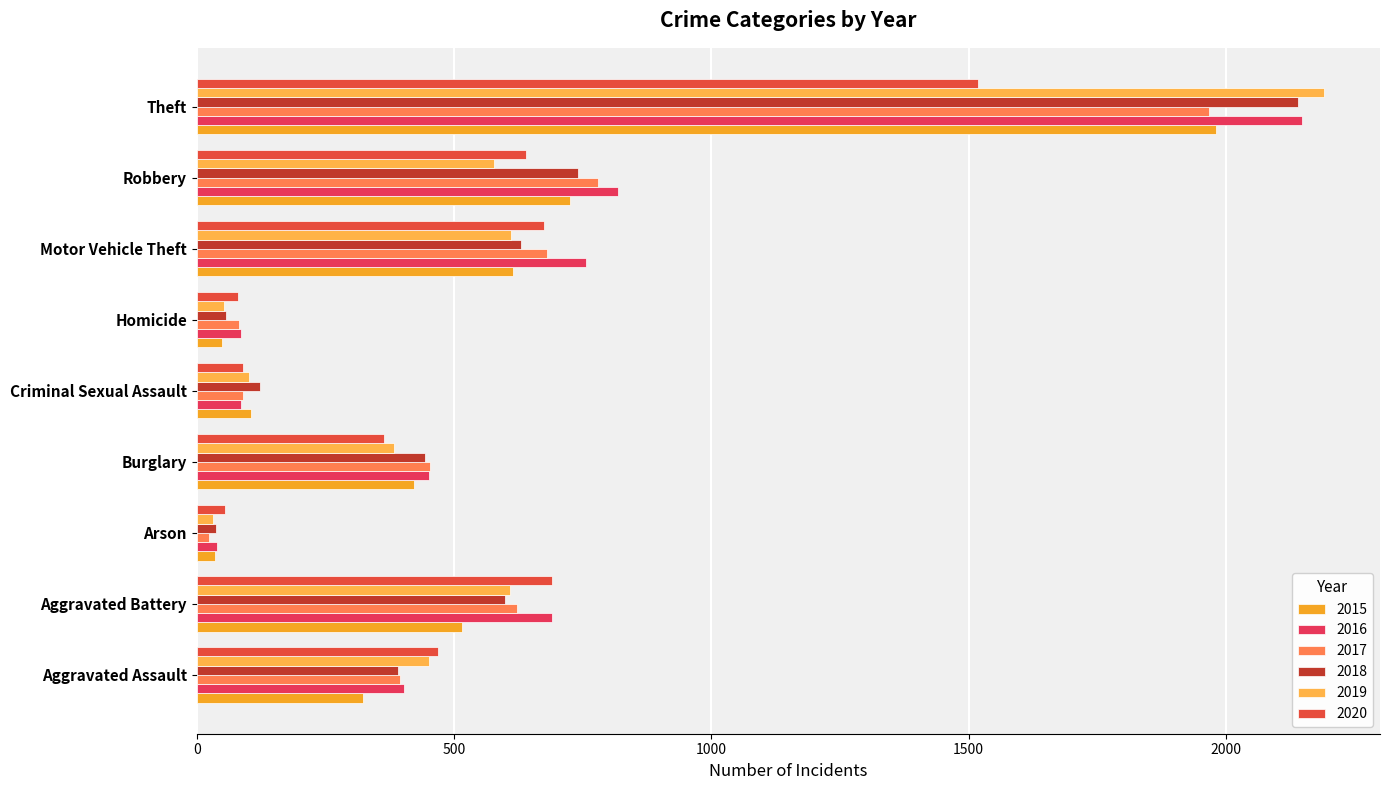

At which category is the sum across all series the highest?

Theft